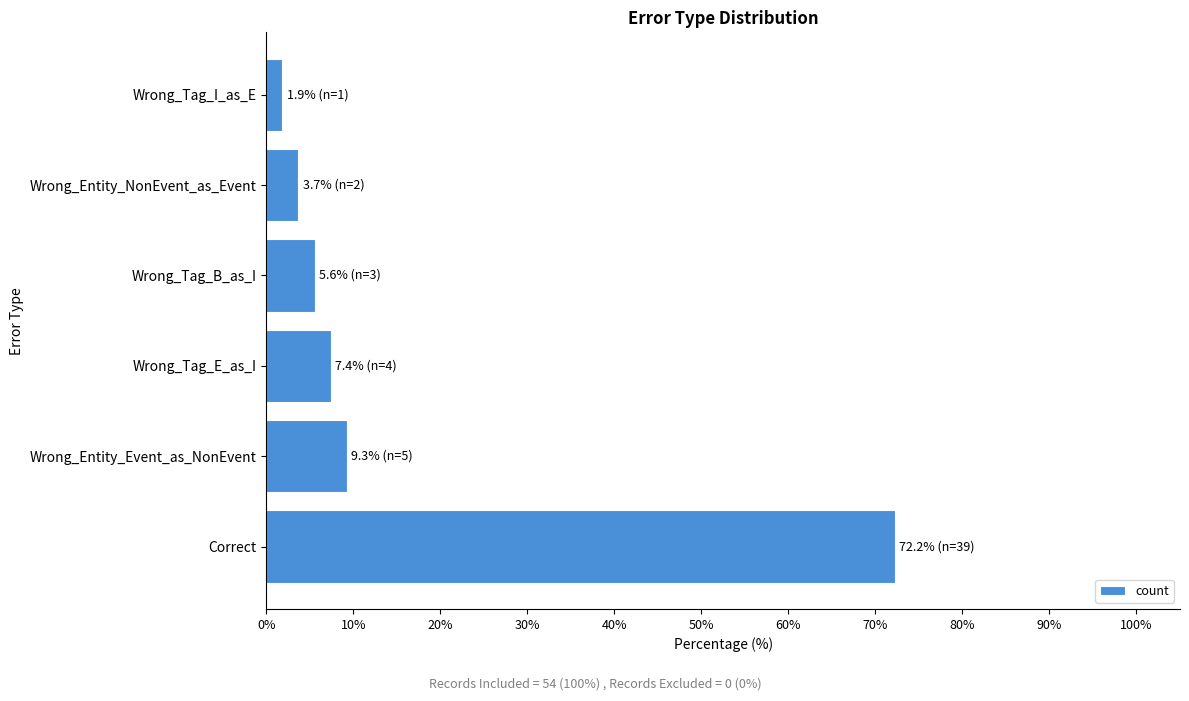

What is the difference between the maximum and minimum values?

70.4